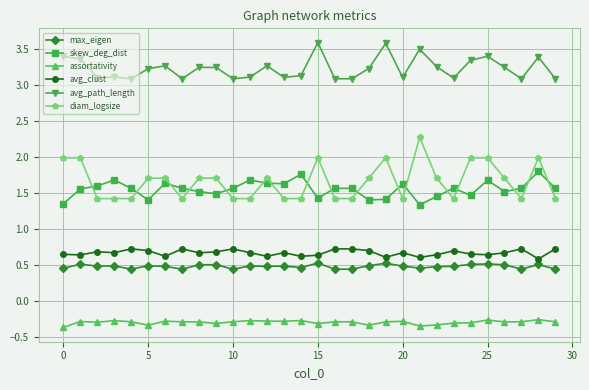

What is the sum of all avg_clust values?

19.9